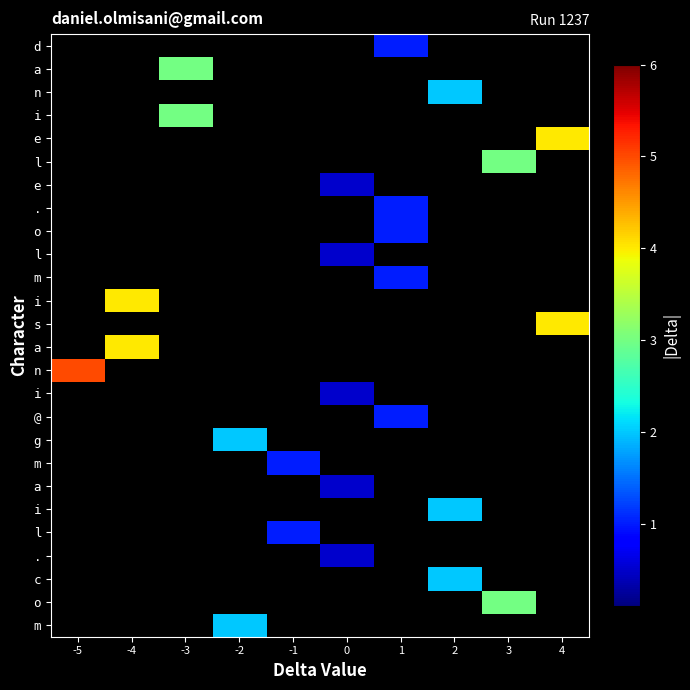

How many categories are shown in the chart?

10